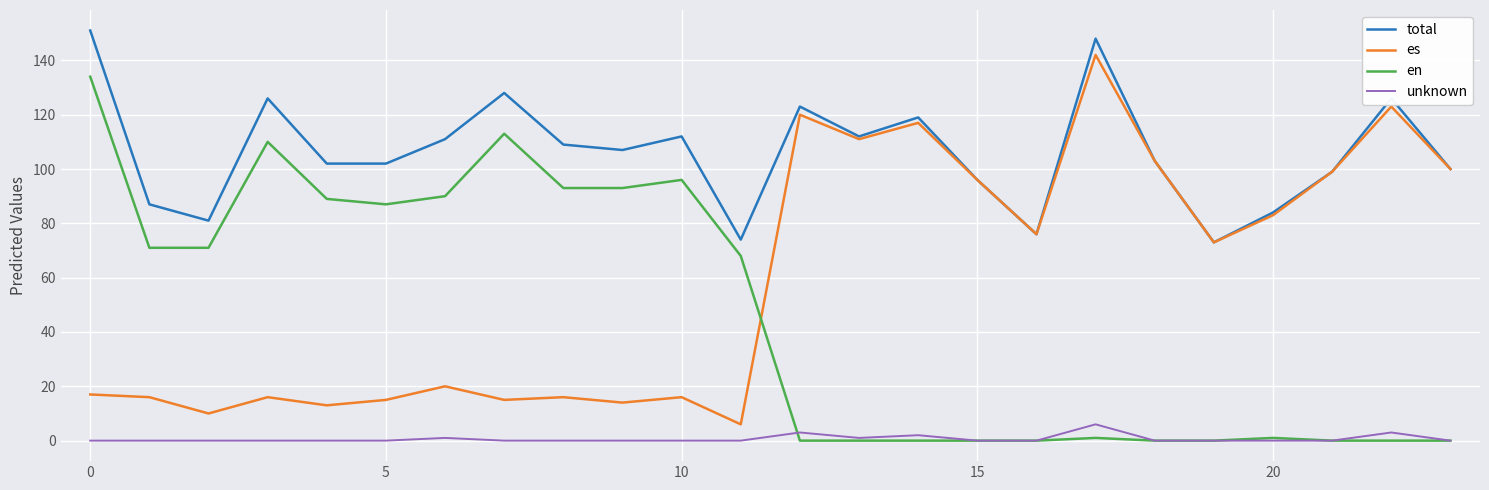

After their last crossing, which series has the higher values: en or es?

es